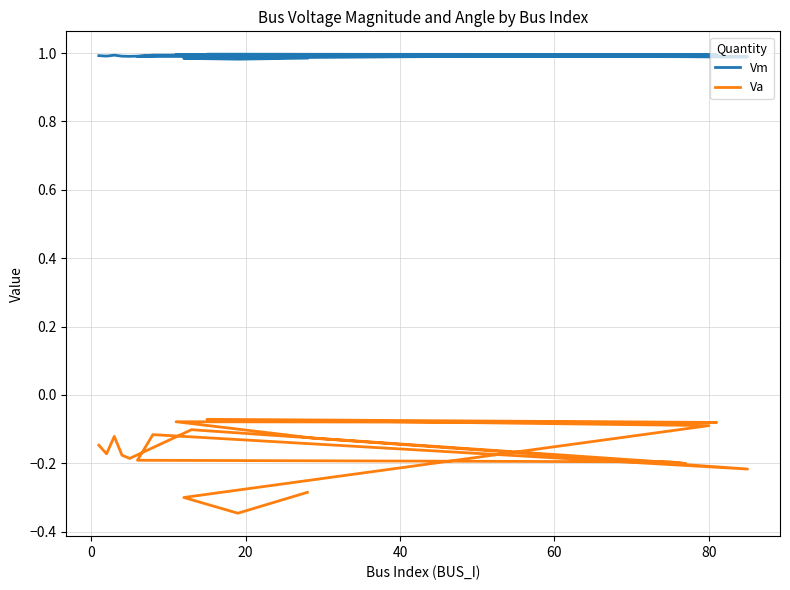

Reading right to left, list all the values displayed in this chart.

Vm: 1.0	1.0	1.0	1.0	1.0	1.0	1.0	1.0	1.0	1.0	1.0	1.0	1.0	1.0	1.0	1.0	1.0	1.0	1.0
Va: -0.3	-0.3	-0.3	-0.1	-0.1	-0.1	-0.1	-0.1	-0.2	-0.1	-0.2	-0.2	-0.2	-0.1	-0.2	-0.2	-0.1	-0.2	-0.1